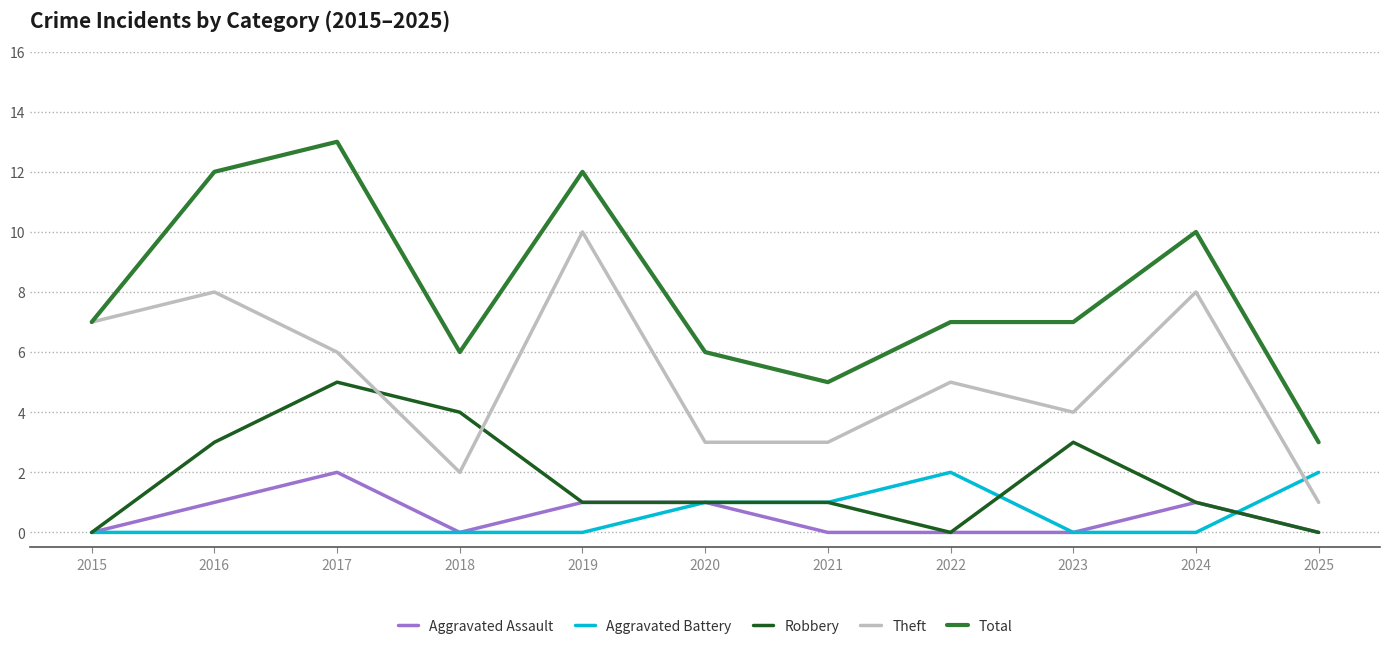

How many series are shown in this chart?

5